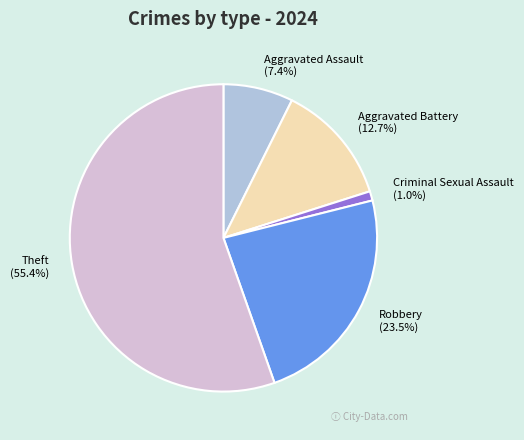

How many segments does this pie chart have?

5